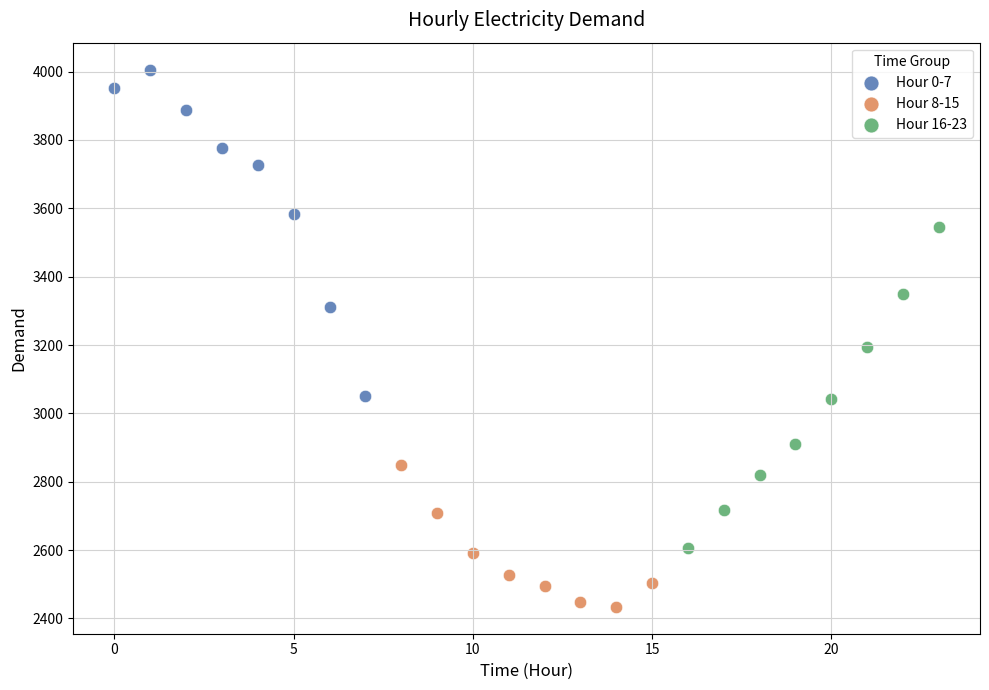

What are all the series names shown in the legend?

Hour 0-7, Hour 8-15, Hour 16-23